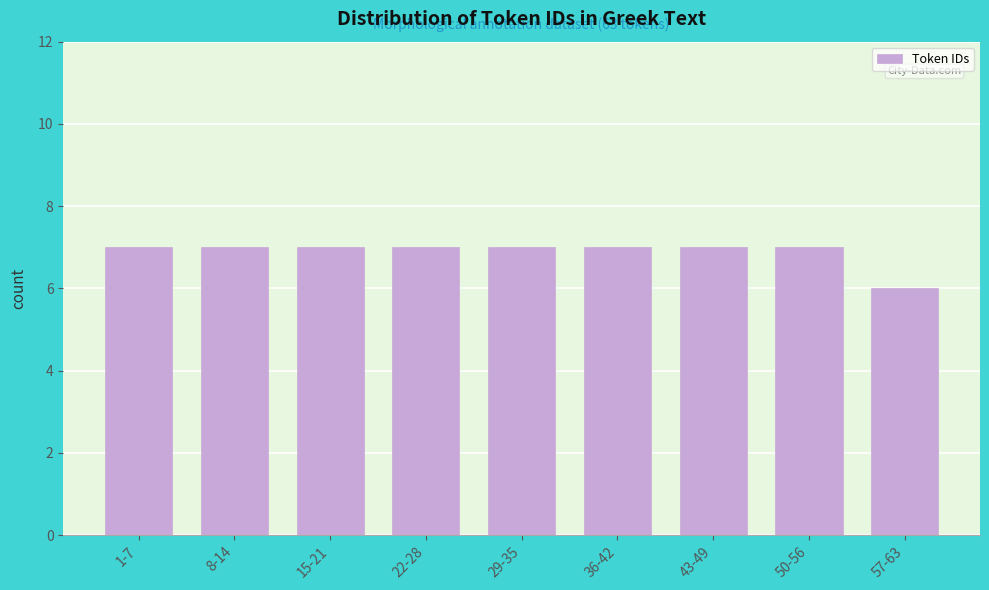

Reading left to right, transcribe all the data shown in this chart.

1-7=7	8-14=7	15-21=7	22-28=7	29-35=7	36-42=7	43-49=7	50-56=7	57-63=6